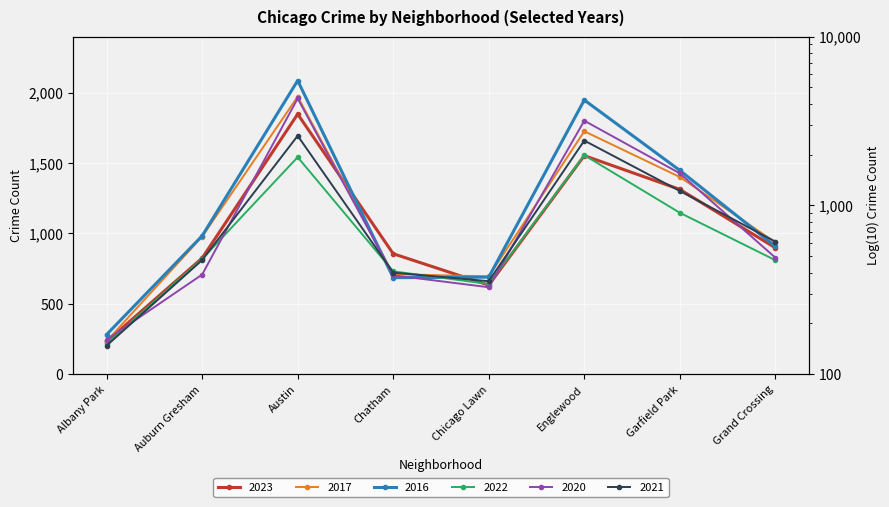

Reading left to right, list all the values displayed in this chart.

2023: 232	825	1848	856	633	1553	1313	898
2017: 235	978	1972	711	695	1726	1401	936
2016: 282	983	2086	686	690	1948	1448	908
2022: 216	819	1542	731	641	1556	1147	810
2020: 246	708	1959	703	618	1801	1427	828
2021: 203	811	1694	722	661	1660	1302	942